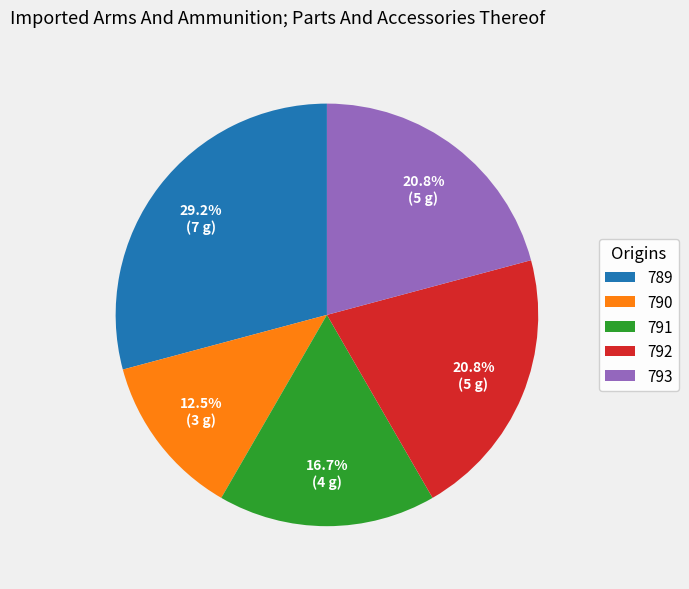

What is the smallest slice in the pie chart?

790